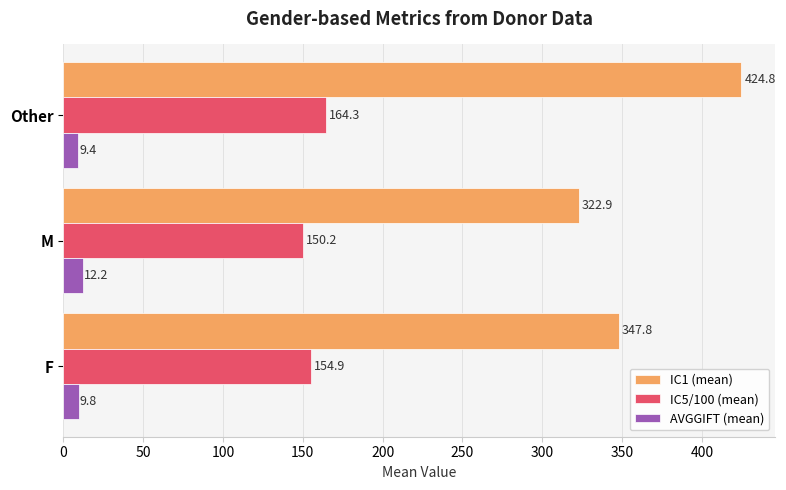

What are all the series names shown in the legend?

IC1 (mean), IC5/100 (mean), AVGGIFT (mean)